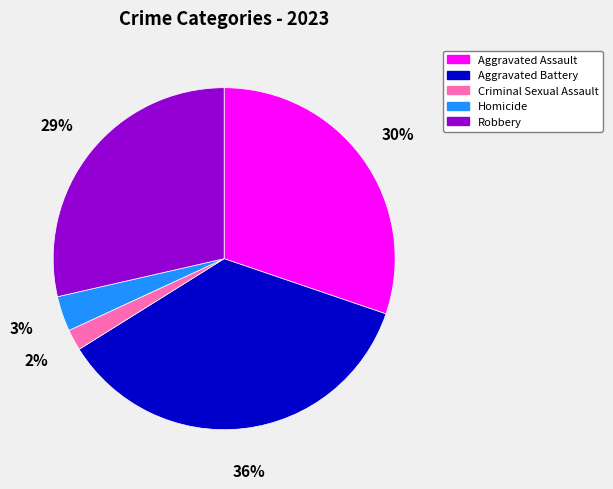

What percentage is the Aggravated Assault slice, to the nearest percent?

30%